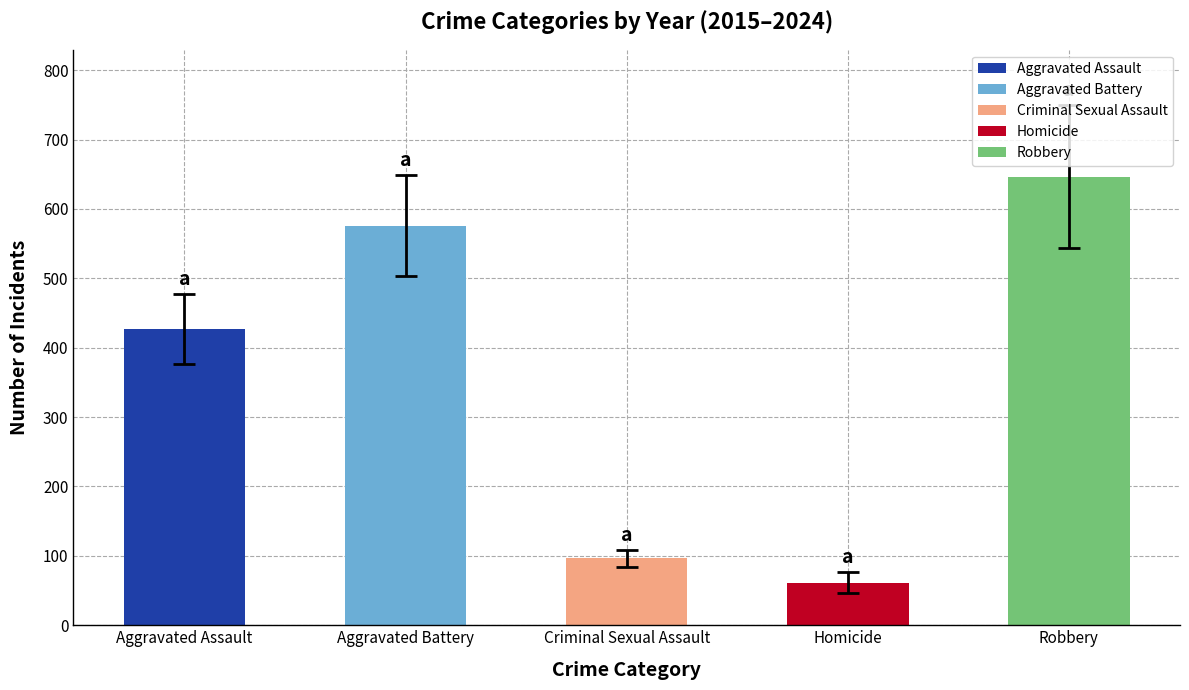

Which category has the lowest value across all series?

Homicide